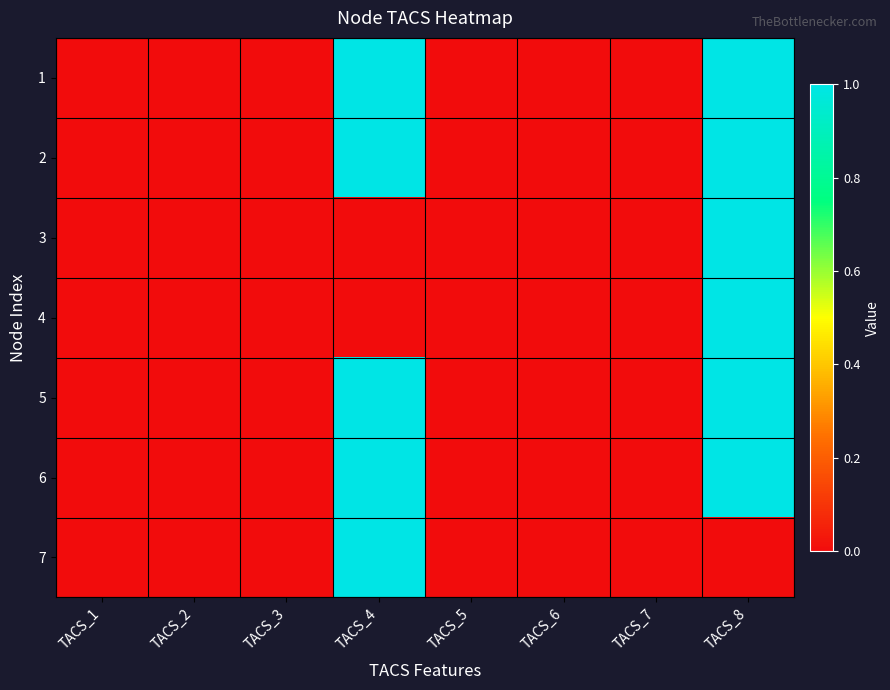

Reading left to right, transcribe all the data shown in this chart.

1: TACS_1=0	TACS_2=0	TACS_3=0	TACS_4=1	TACS_5=0	TACS_6=0	TACS_7=0	TACS_8=1
2: TACS_1=0	TACS_2=0	TACS_3=0	TACS_4=1	TACS_5=0	TACS_6=0	TACS_7=0	TACS_8=1
3: TACS_1=0	TACS_2=0	TACS_3=0	TACS_4=0	TACS_5=0	TACS_6=0	TACS_7=0	TACS_8=1
4: TACS_1=0	TACS_2=0	TACS_3=0	TACS_4=0	TACS_5=0	TACS_6=0	TACS_7=0	TACS_8=1
5: TACS_1=0	TACS_2=0	TACS_3=0	TACS_4=1	TACS_5=0	TACS_6=0	TACS_7=0	TACS_8=1
6: TACS_1=0	TACS_2=0	TACS_3=0	TACS_4=1	TACS_5=0	TACS_6=0	TACS_7=0	TACS_8=1
7: TACS_1=0	TACS_2=0	TACS_3=0	TACS_4=1	TACS_5=0	TACS_6=0	TACS_7=0	TACS_8=0